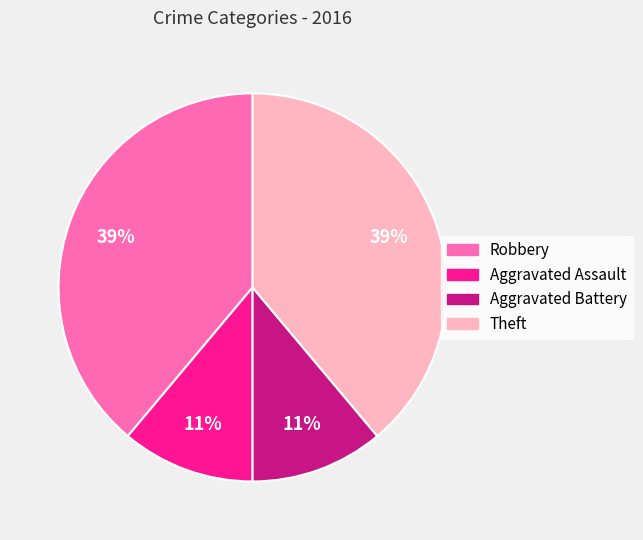

Count the number of slices in the pie.

4